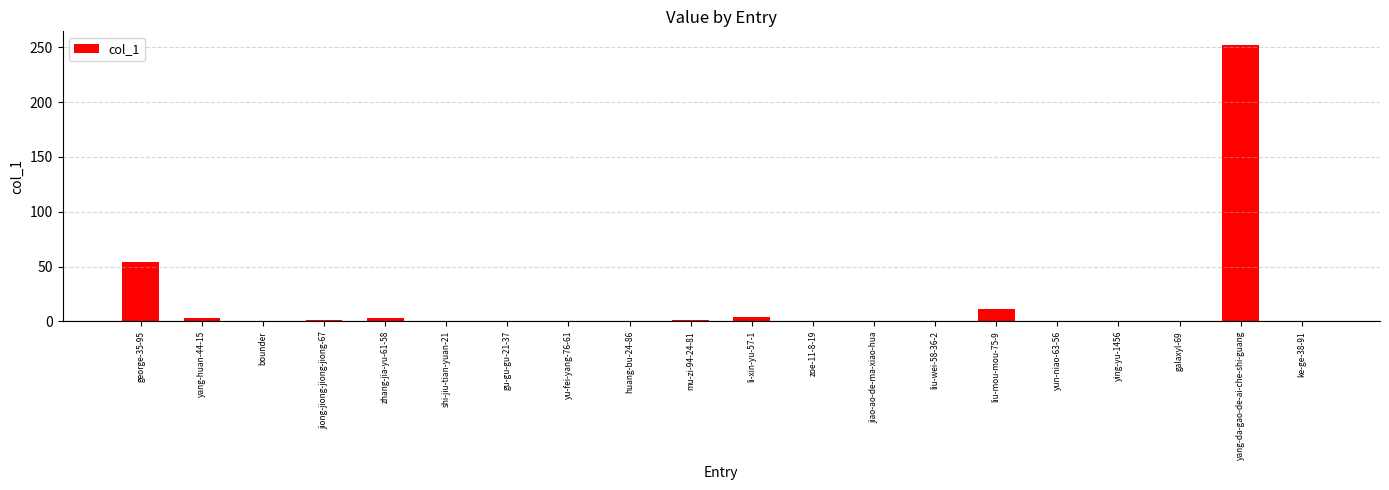

What is the sum of all values?

329